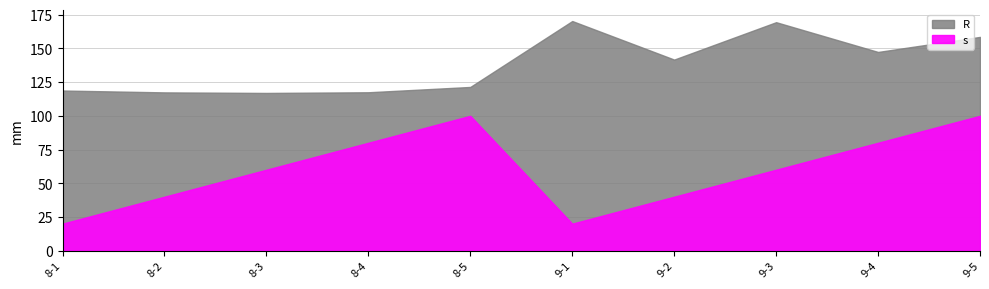

What is the difference between the maximum and minimum values in the R series?

53.3